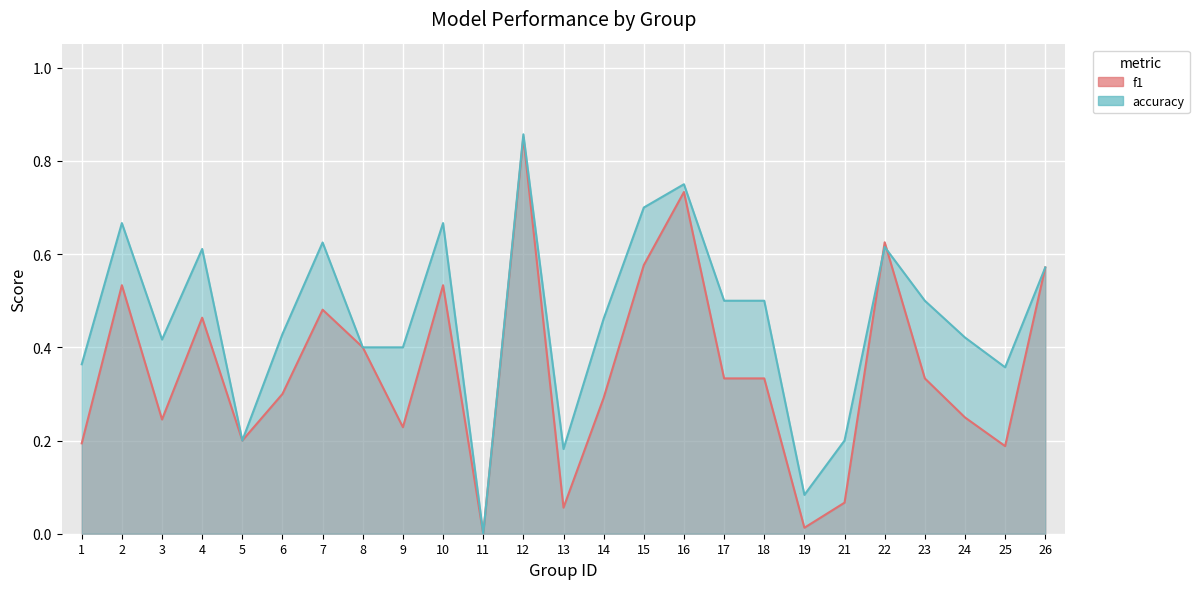

Which series ends up on top after the final intersection of f1 and accuracy?

accuracy